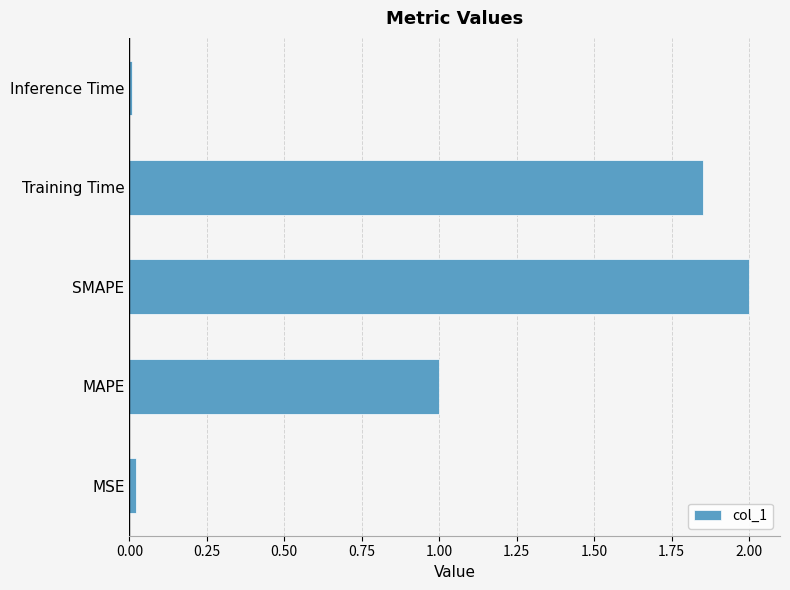

Approximately how many times larger is the value at SMAPE compared to Training Time?

1.1